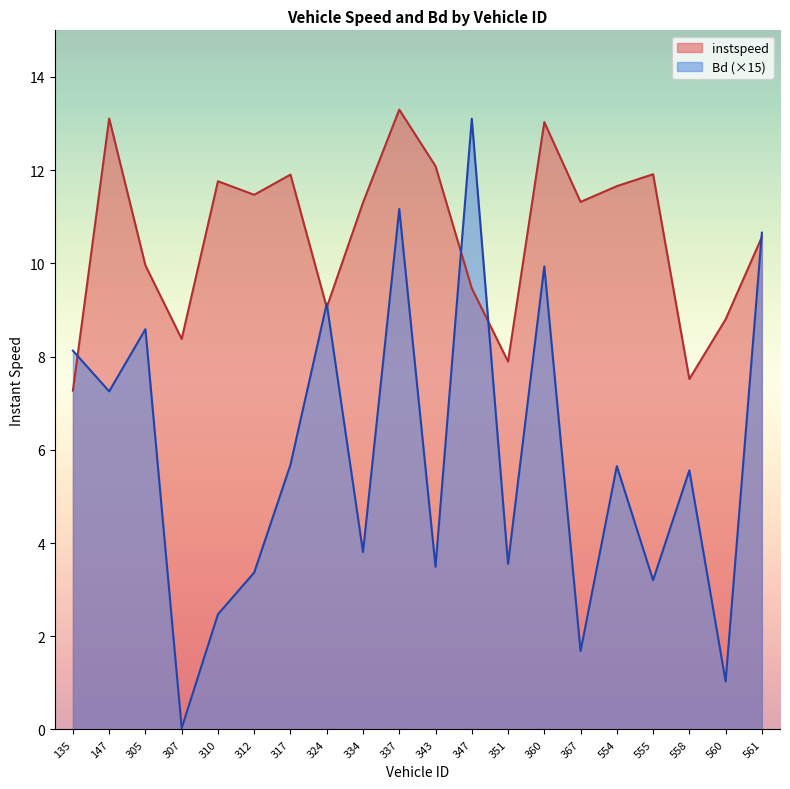

Between 135 and 561, which series saw the biggest shift?

instspeed